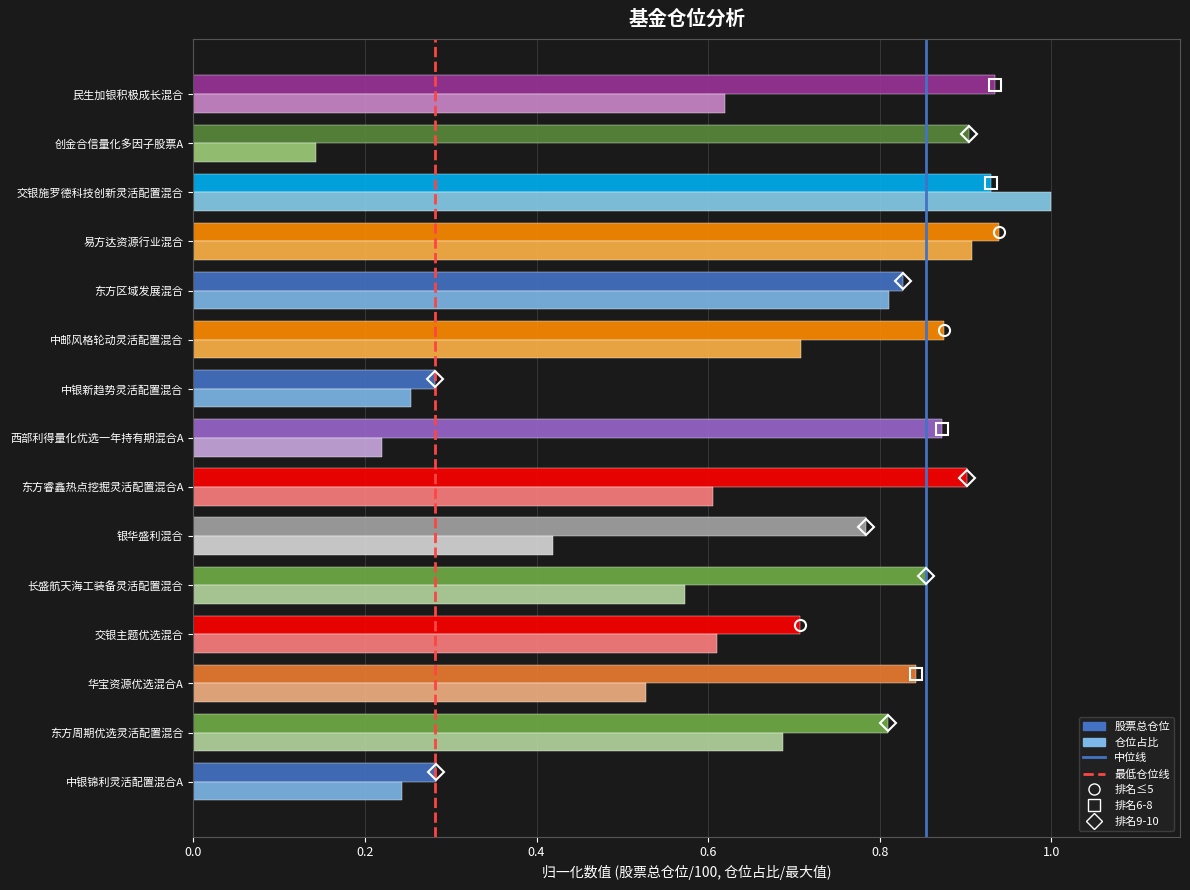

What is the sum of all 仓位占比 values?

8.3